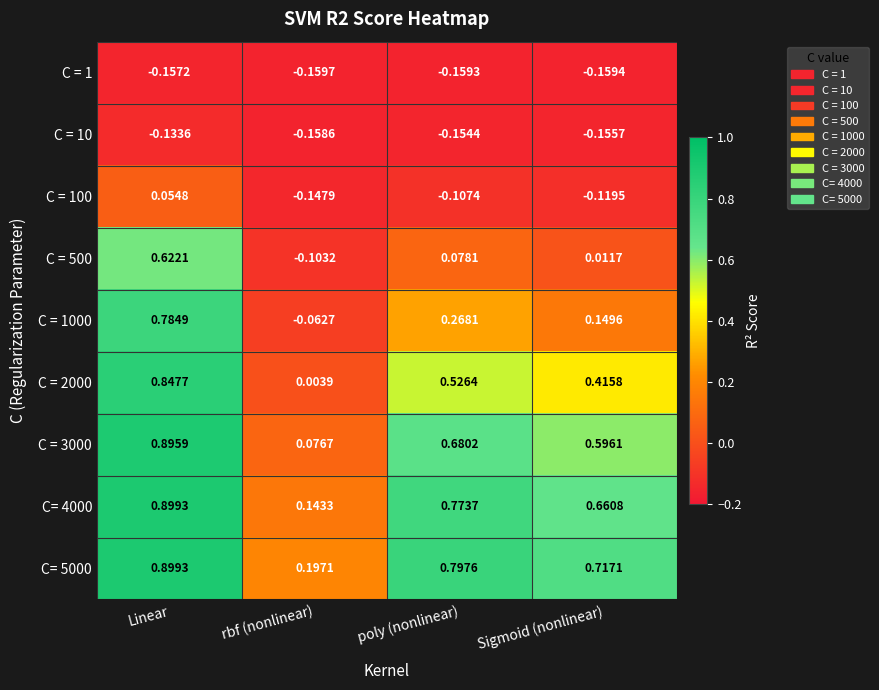

At which category does the chart reach its peak across all series?

Linear